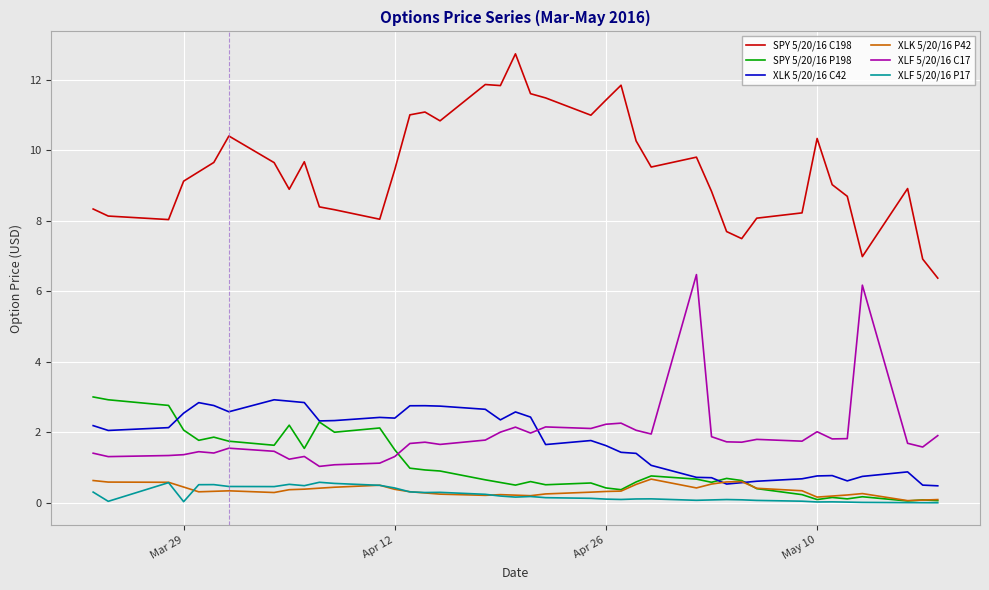

What are all the series names shown in the legend?

SPY 5/20/16 C198, SPY 5/20/16 P198, XLK 5/20/16 C42, XLK 5/20/16 P42, XLF 5/20/16 C17, XLF 5/20/16 P17